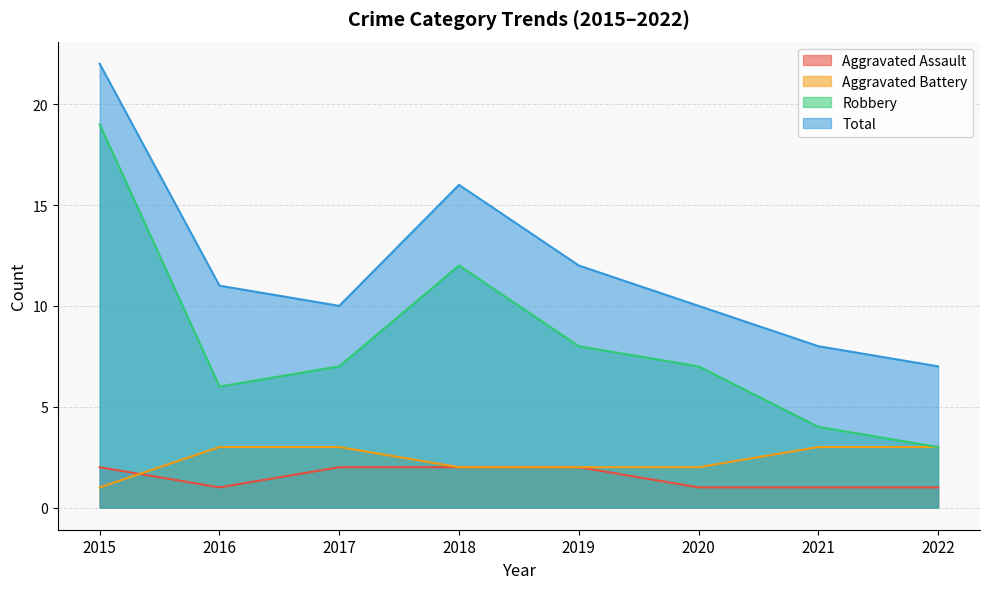

At which category does Total reach its first local peak?

2018